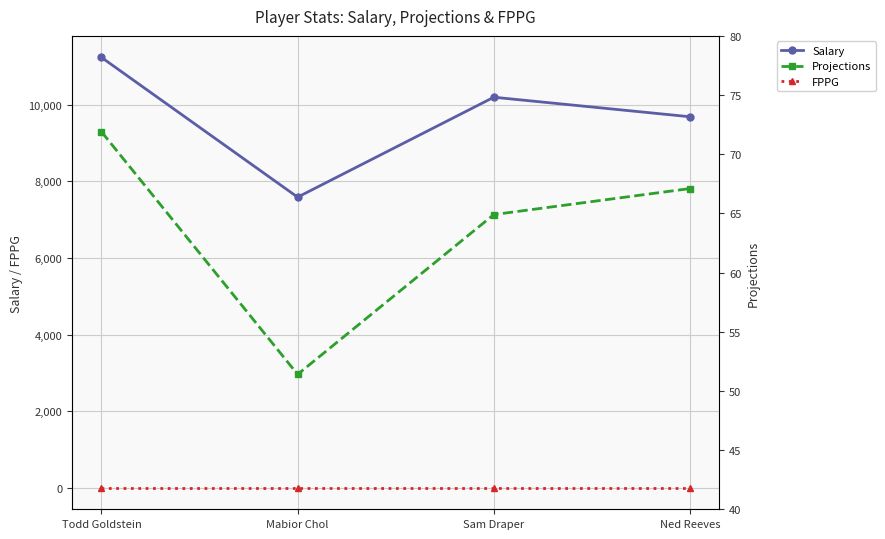

True or false: Projections has a value of 51.4 at Mabior Chol.

True